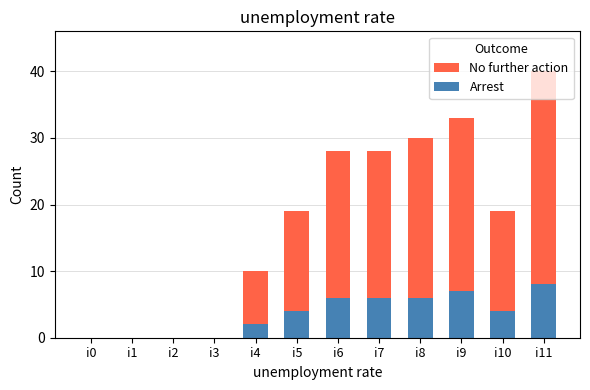

What is the difference between the maximum and second lowest values in the Arrest series?

8